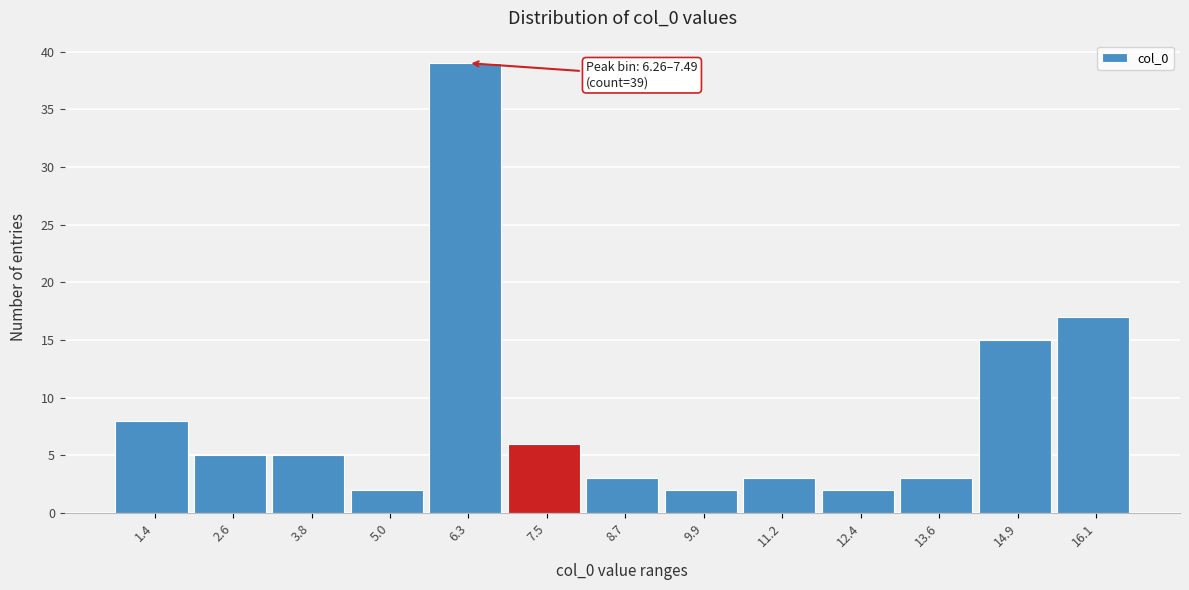

Reading left to right, transcribe all the data shown in this chart.

8	5	5	2	39	6	3	2	3	2	3	15	17